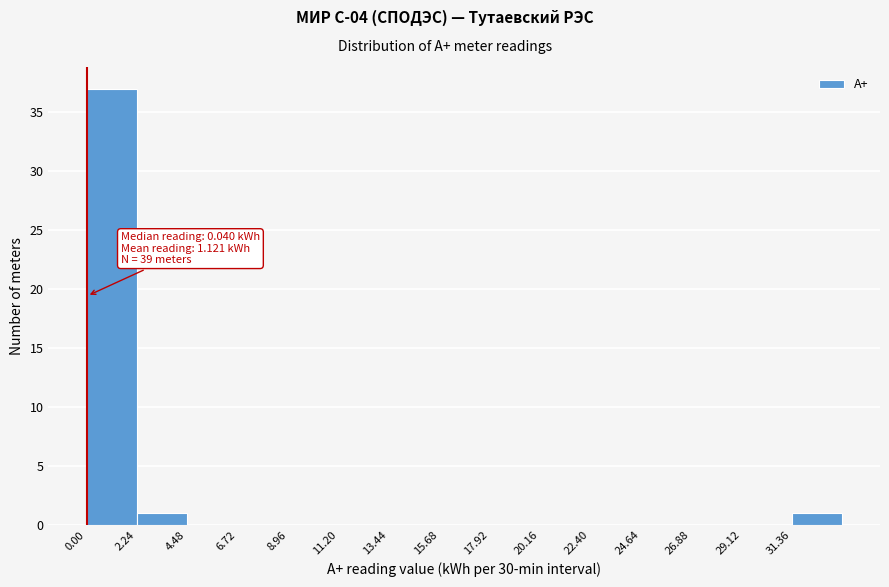

Which range on the x-axis has the tallest bar?

0.0 to 2.0